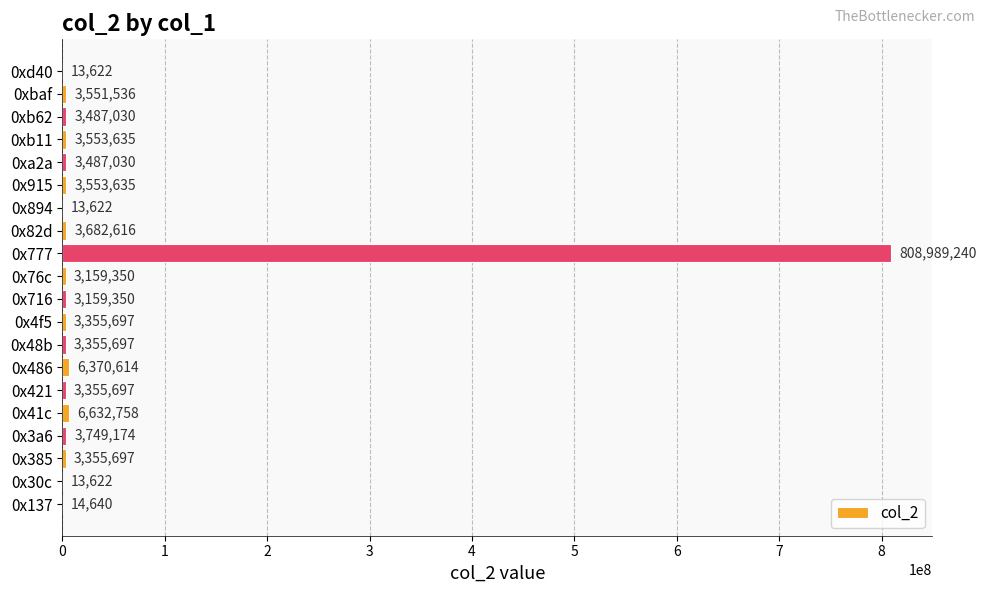

Reading bottom to top, transcribe all the data shown in this chart.

0x137=14640	0x30c=13622	0x385=3355697	0x3a6=3749174	0x41c=6632758	0x421=3355697	0x486=6370614	0x48b=3355697	0x4f5=3355697	0x716=3159350	0x76c=3159350	0x777=808989240	0x82d=3682616	0x894=13622	0x915=3553635	0xa2a=3487030	0xb11=3553635	0xb62=3487030	0xbaf=3551536	0xd40=13622